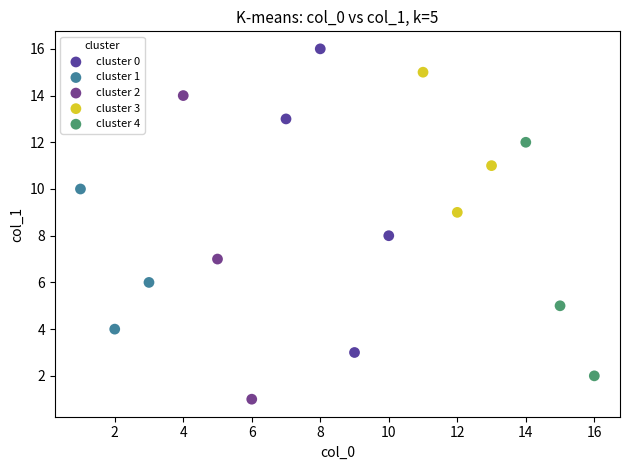

Which series reaches the minimum Y coordinate?

cluster 2